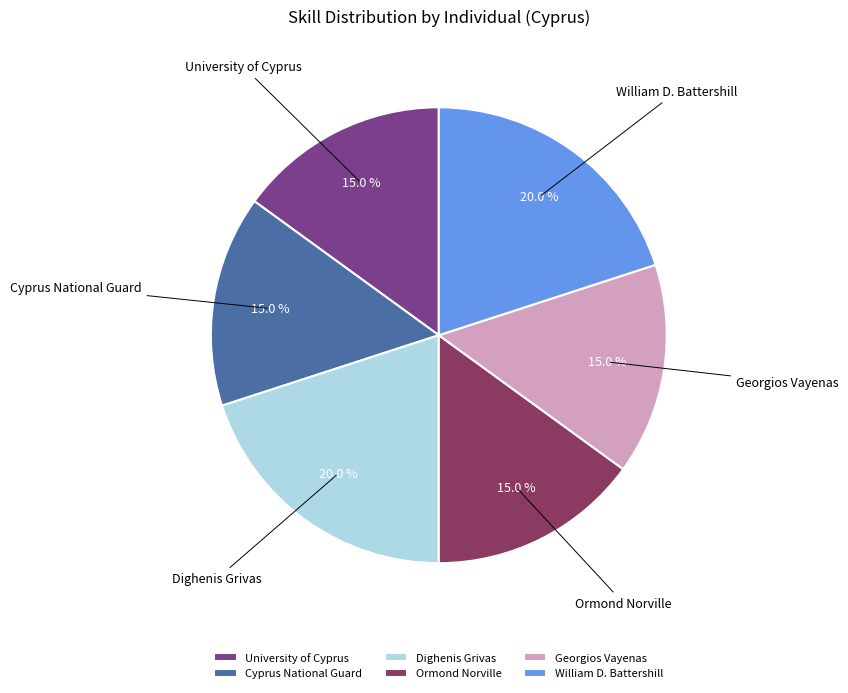

Which has a higher value, Dighenis Grivas or University of Cyprus?

Dighenis Grivas